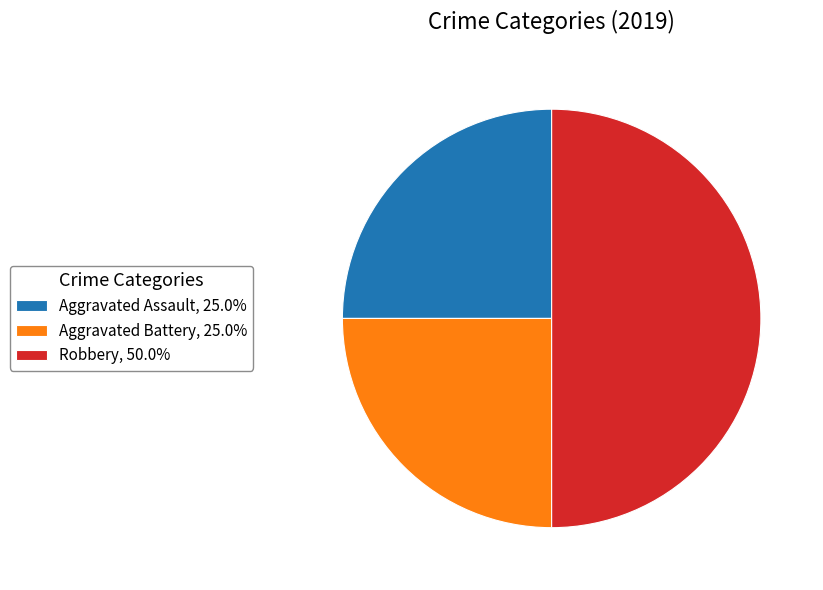

Is Aggravated Assault, 25.0% the majority of the pie?

No